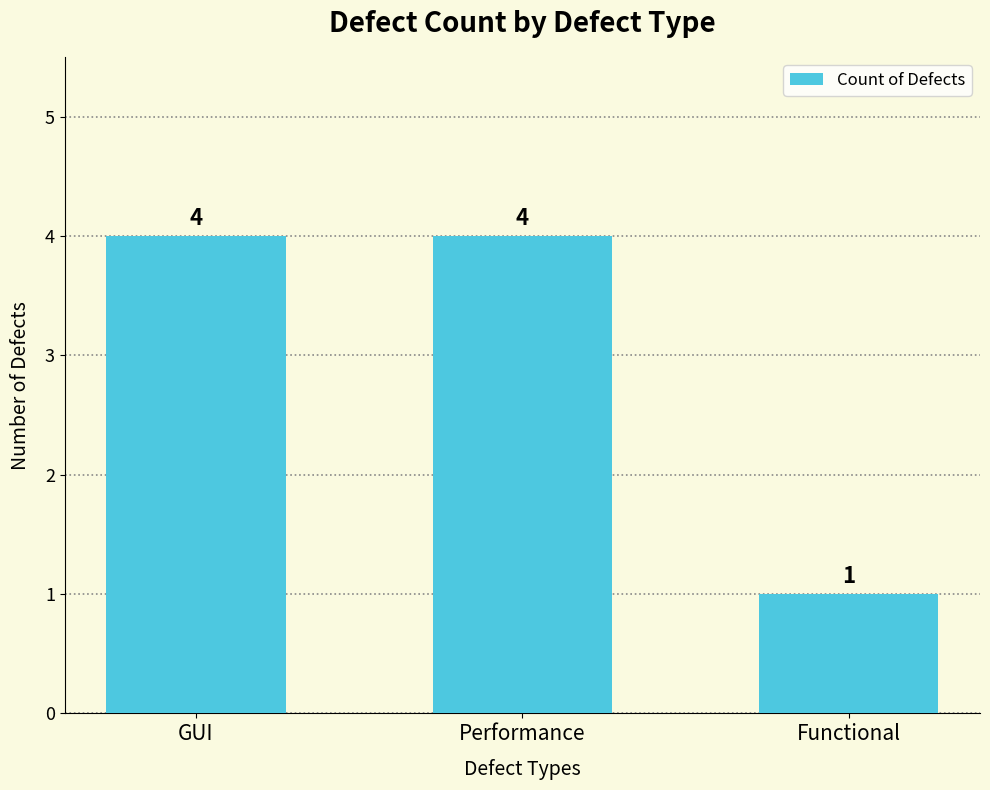

Reading right to left, transcribe all the data shown in this chart.

1	4	4